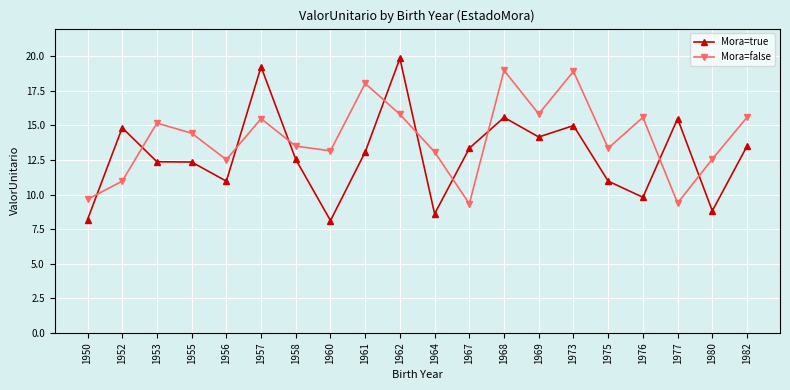

How many data points does each series have?

20